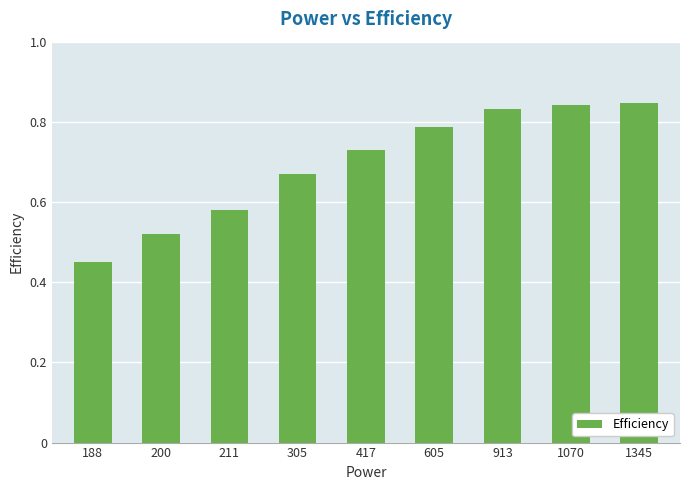

What is the sum of all values?

6.3